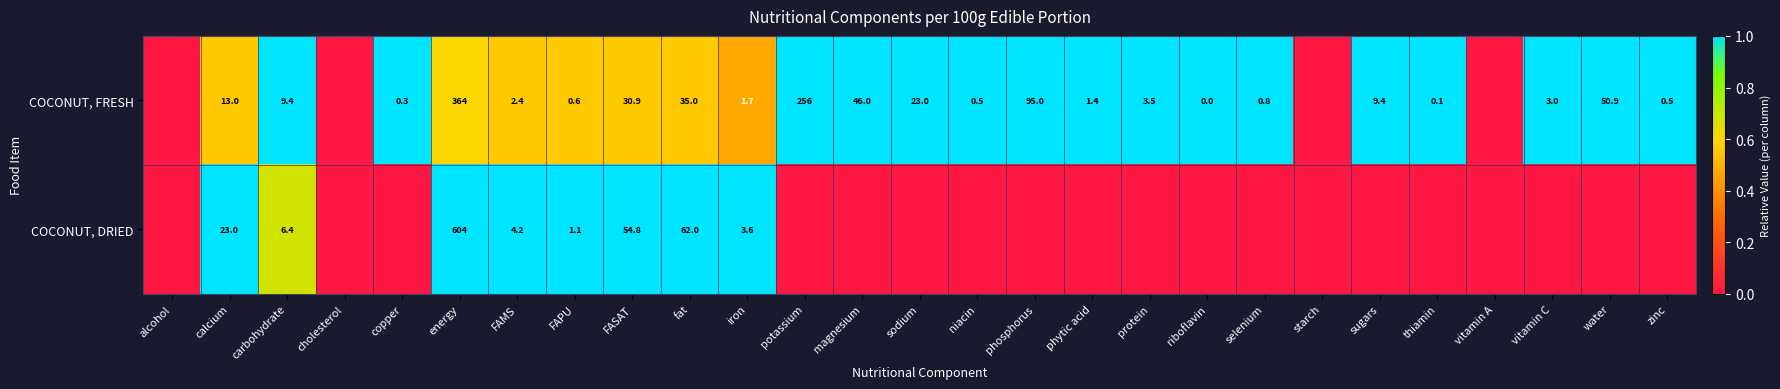

The value of COCONUT, FRESH at FAMS is 3.2. True or false?

False